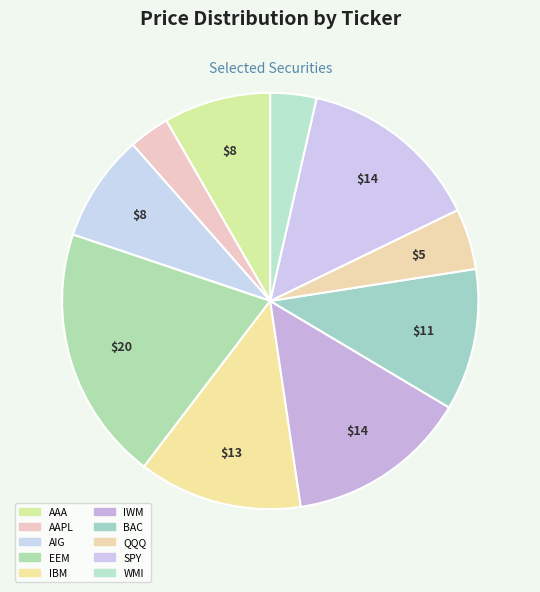

Count the number of slices in the pie.

10